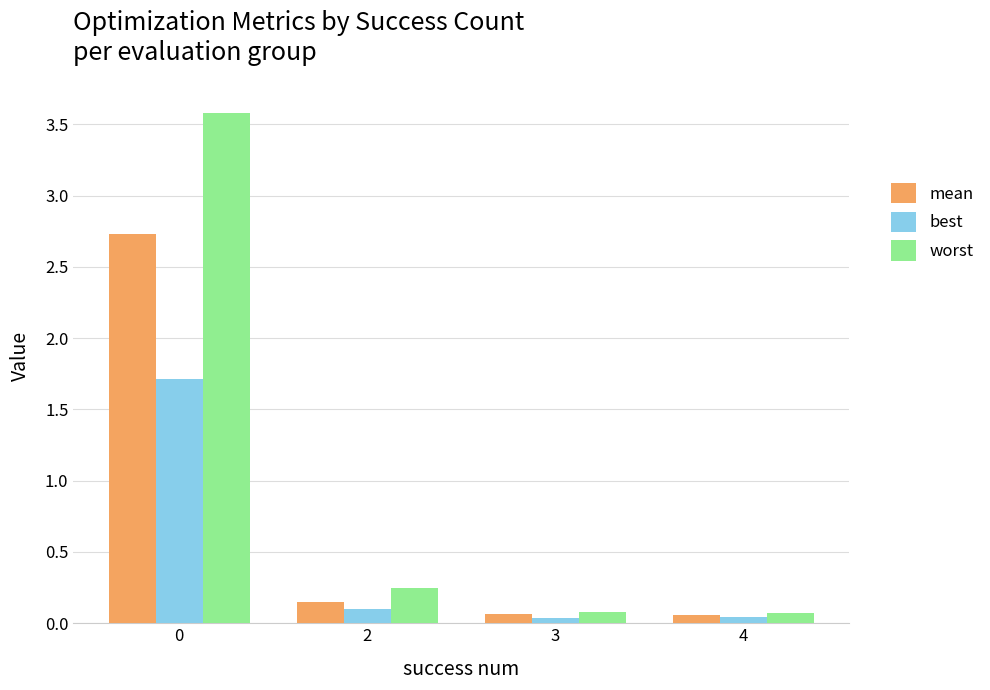

The value of best at 2 is 0.1. True or false?

True